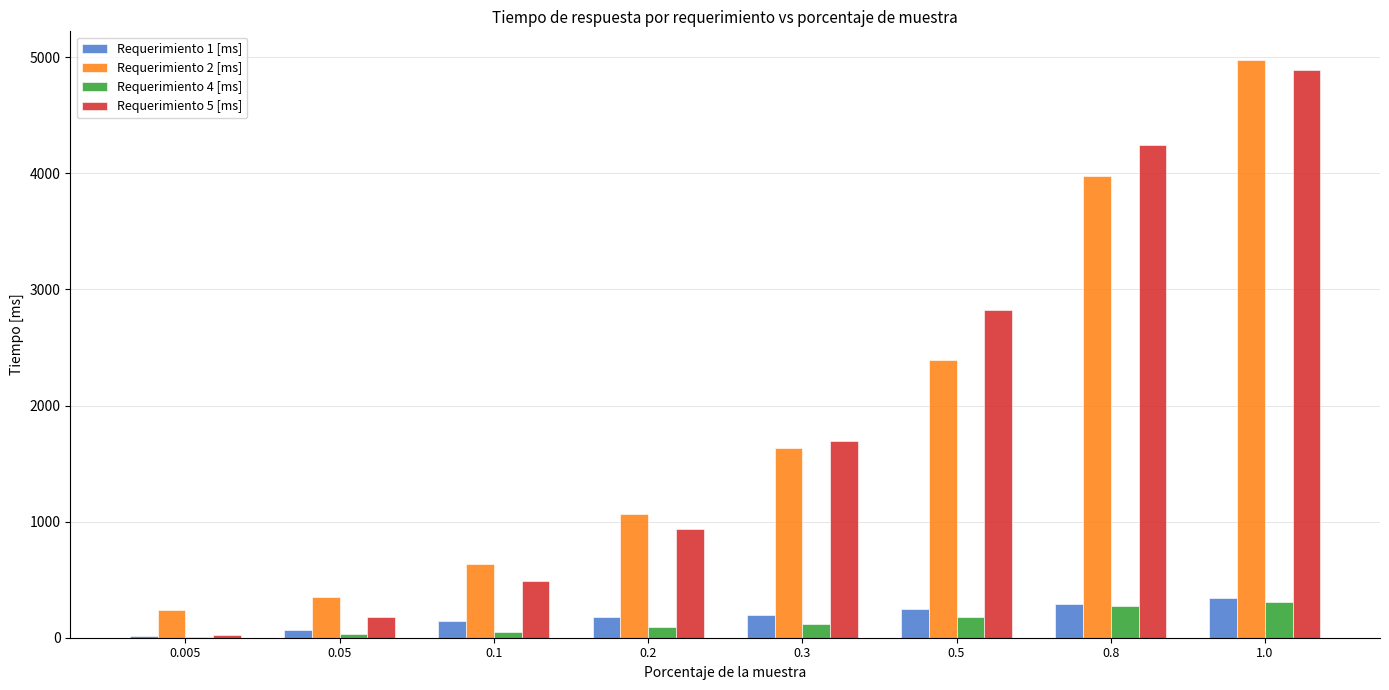

Is the value of Requerimiento 1 [ms] at 0.1 greater than the value of Requerimiento 4 [ms] at 1.0?

No